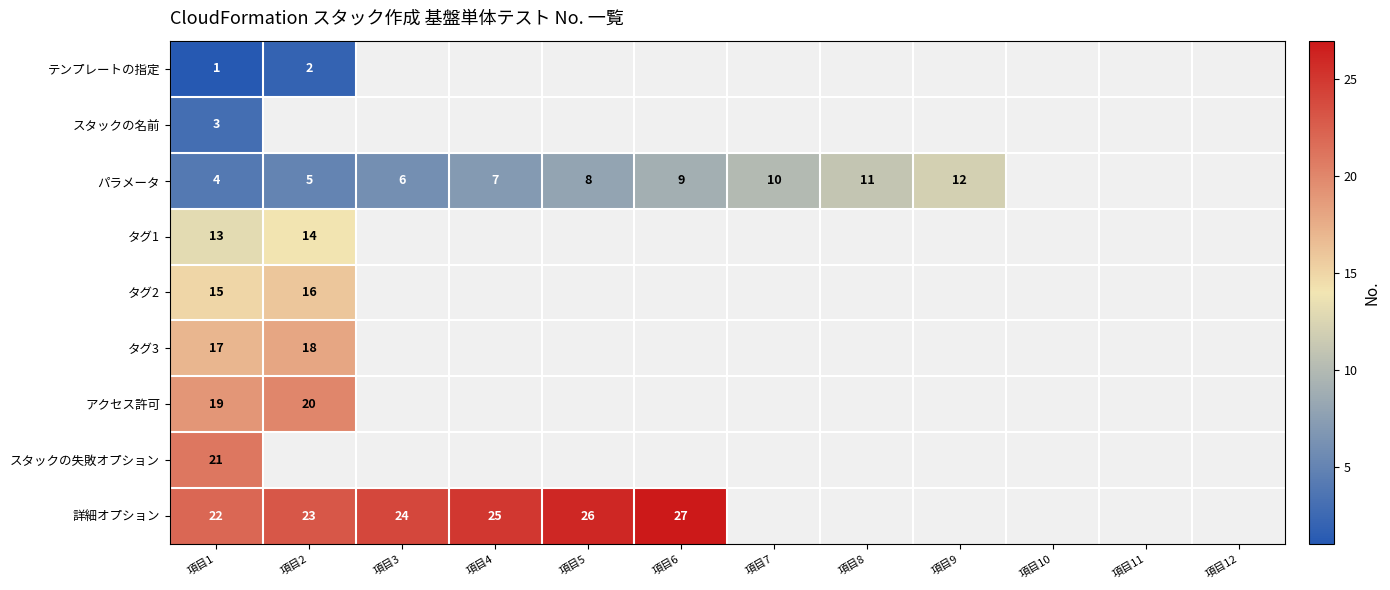

Count the number of categories in the chart.

12